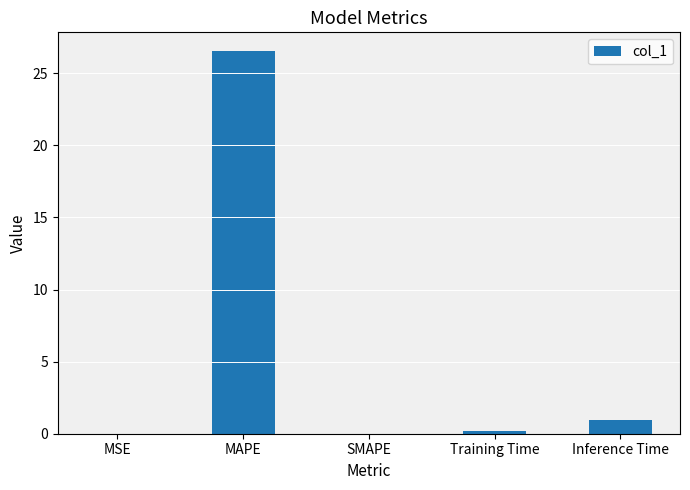

Between Inference Time and MSE, which is larger?

Inference Time